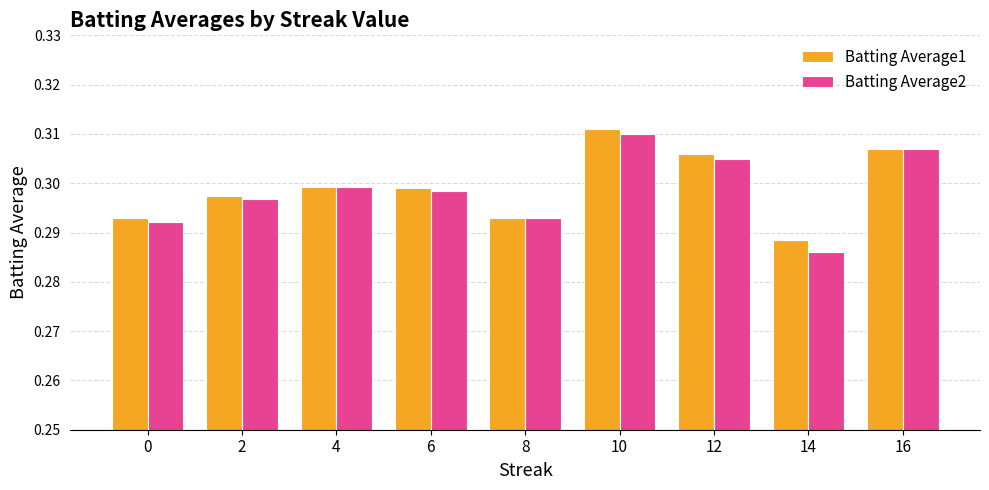

The Batting Average2 series shows 0.2 at 0. True or false?

False